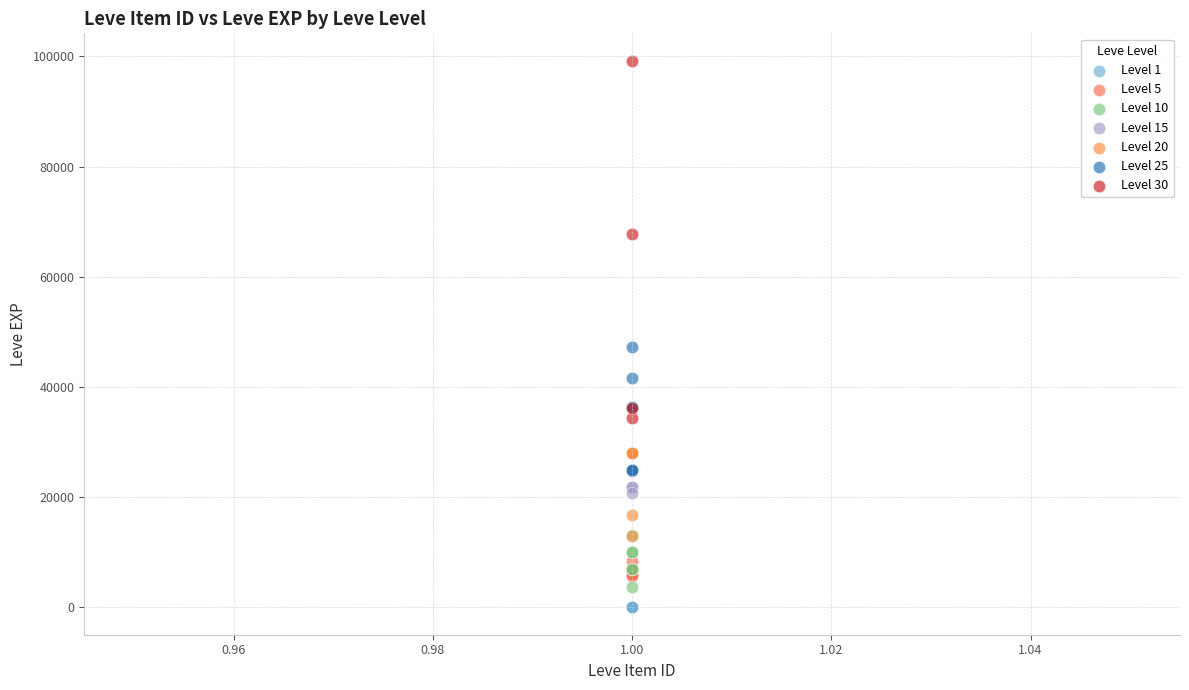

Which series has the widest spread of Y values?

Level 30